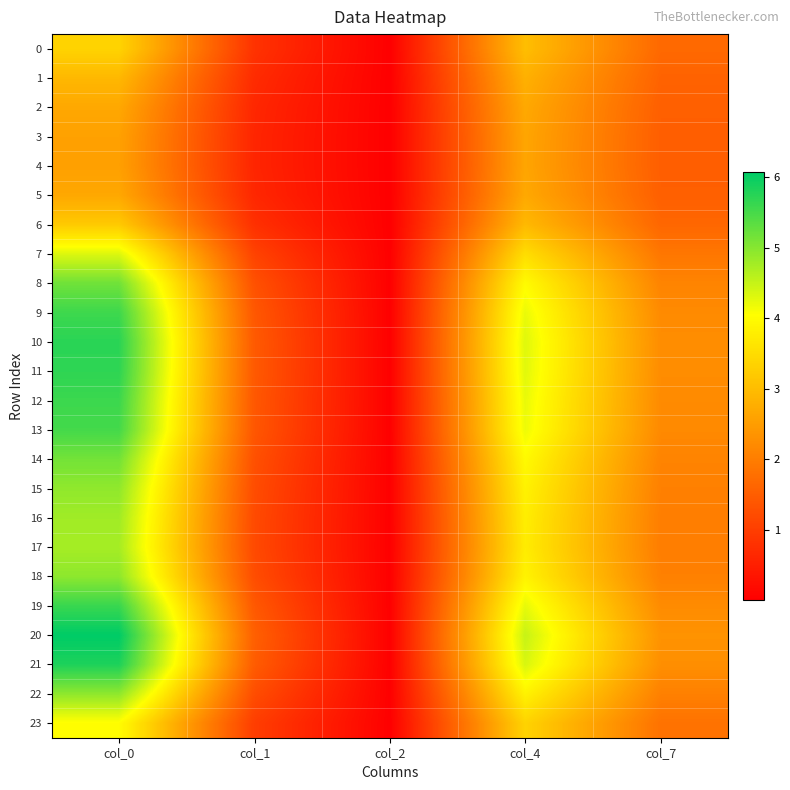

At how many categories does at least one series exceed 1?

4